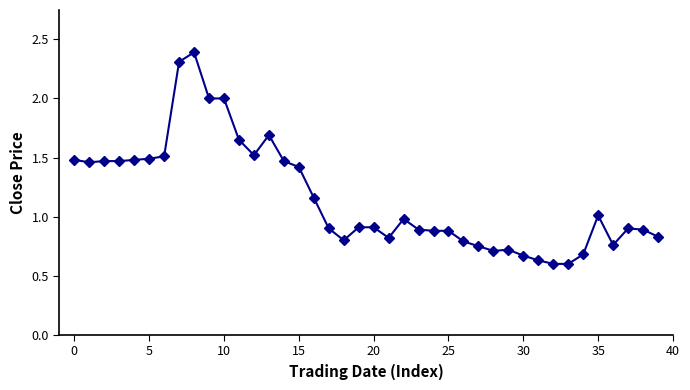

What is the difference between the second highest and minimum values?

1.7